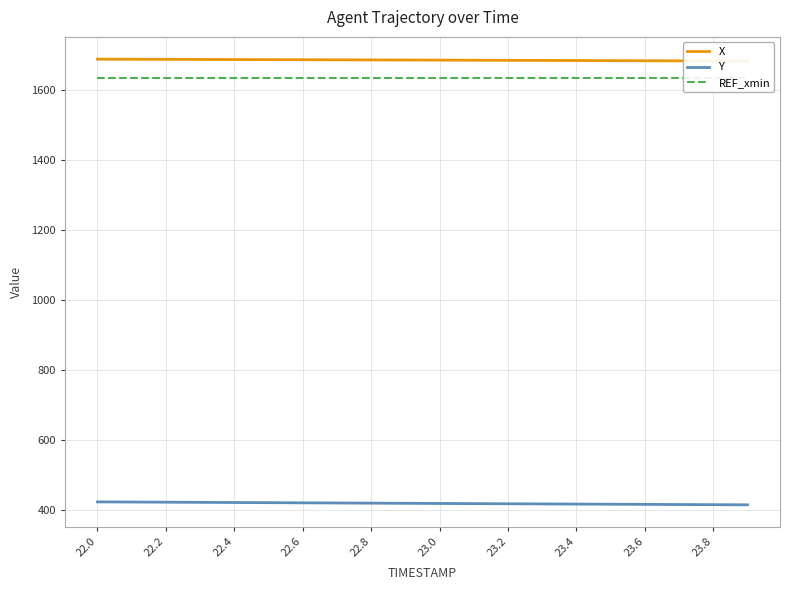

What is the value of the X point at the 13th from the left?

1684.6